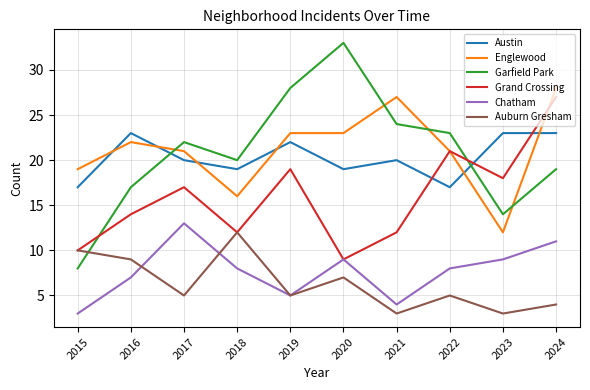

What is the difference between the highest and lowest values at 2019?

23